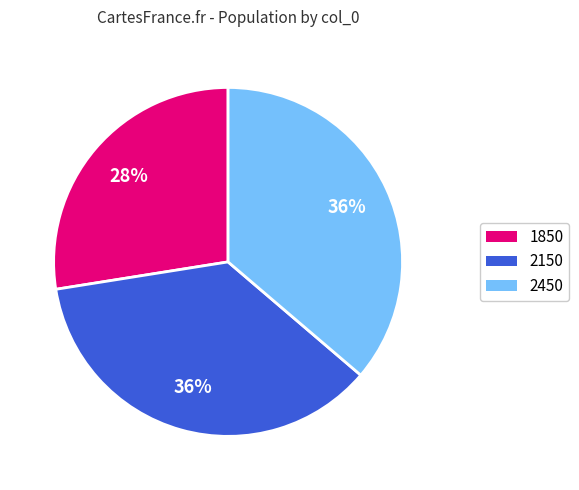

Approximately how many times larger is the value at 2450 compared to 1850?

1.3